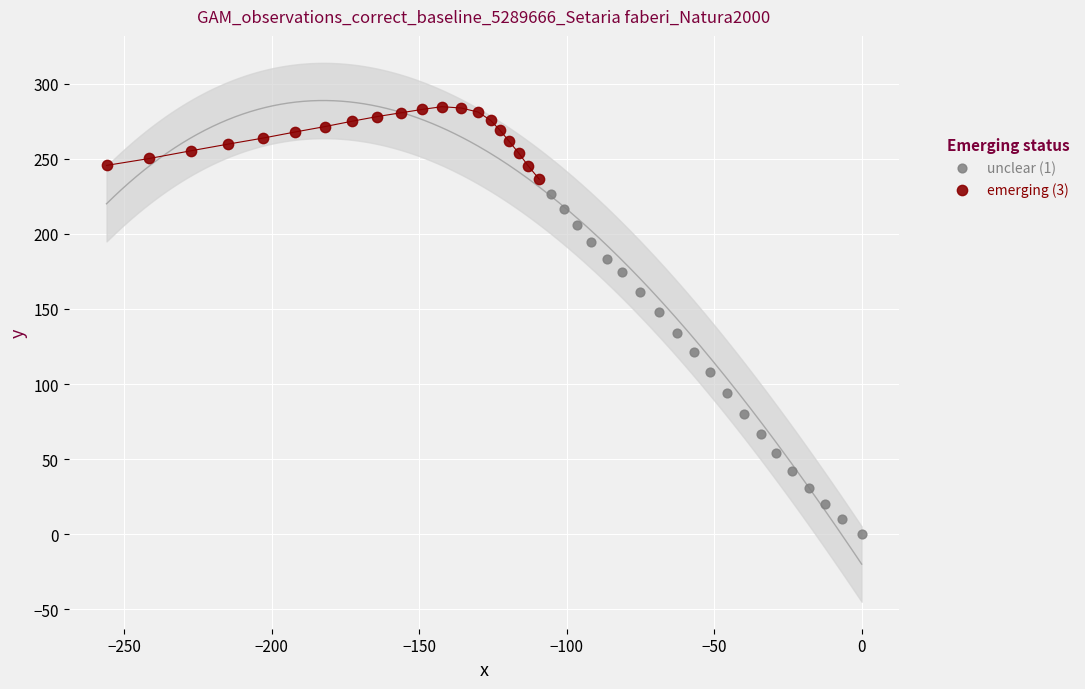

Which series has the widest spread of Y values?

unclear (1)